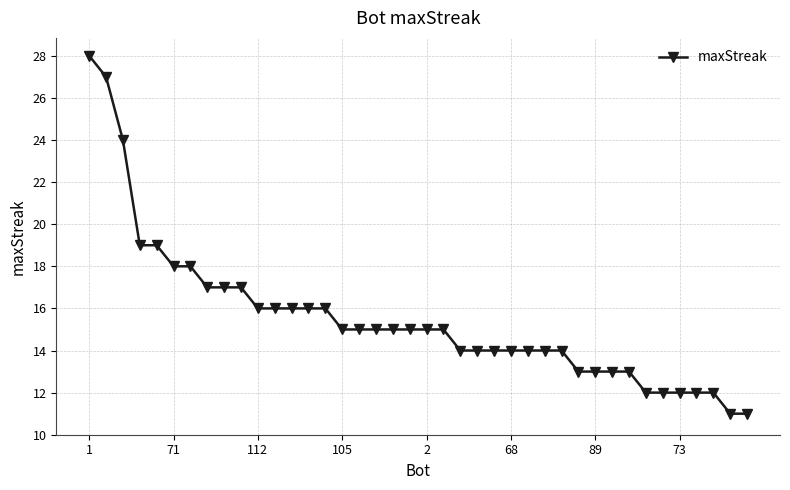

What is the sum of all values?

621